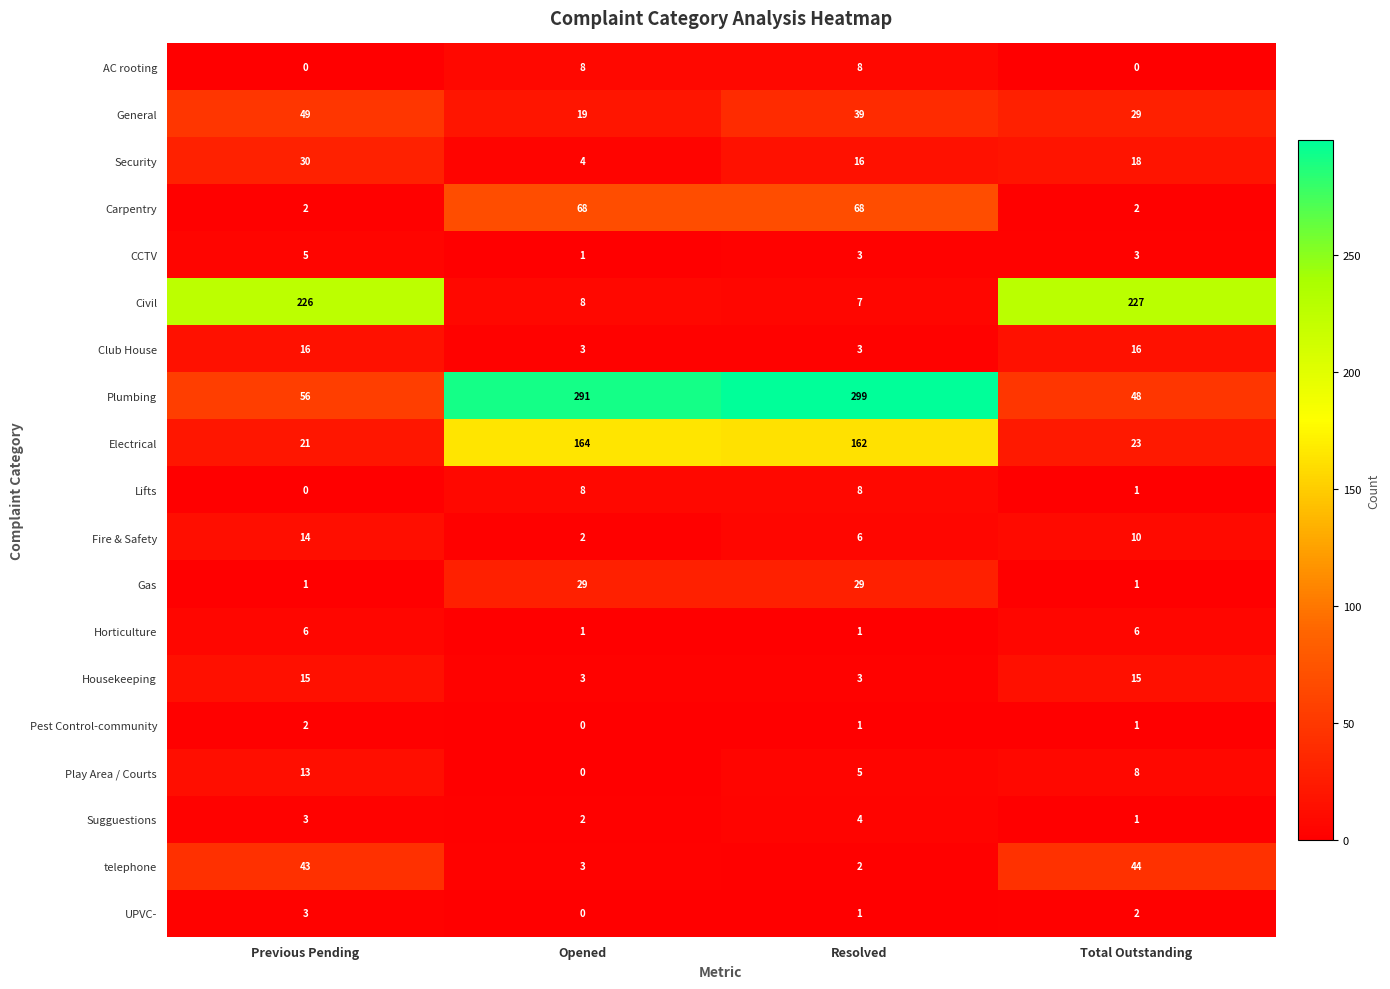

True or false: Security has a value of 41 at Previous Pending.

False